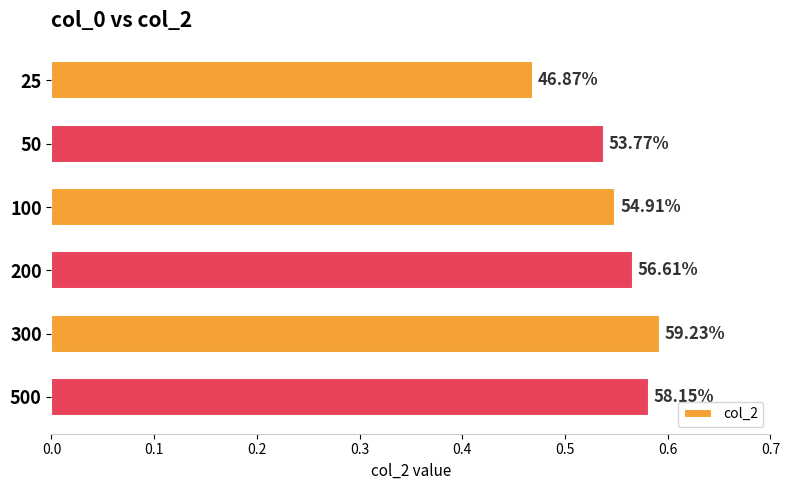

What is the maximum value shown in the chart?

0.6